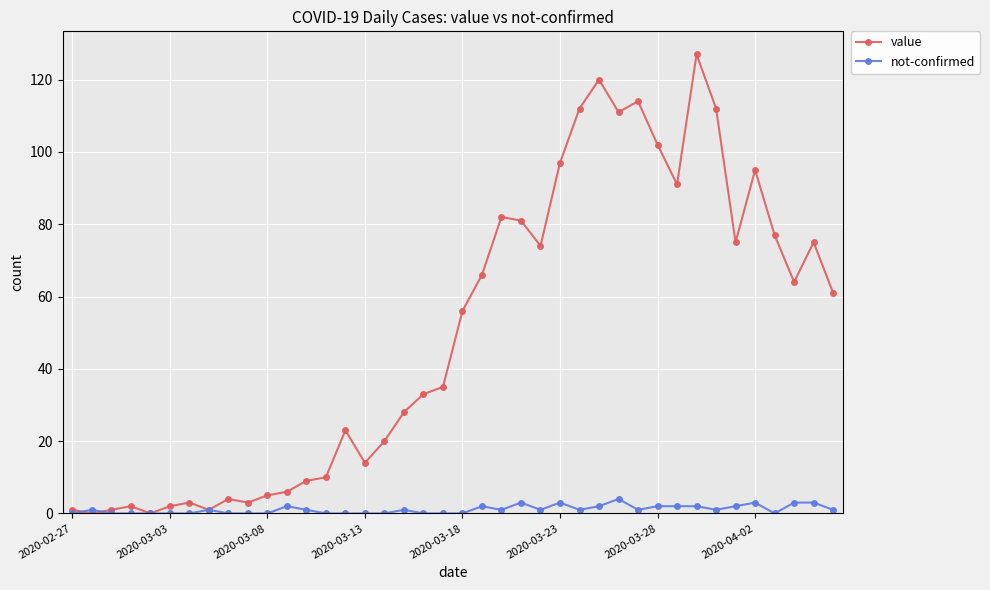

What is the highest value of the value series?

127